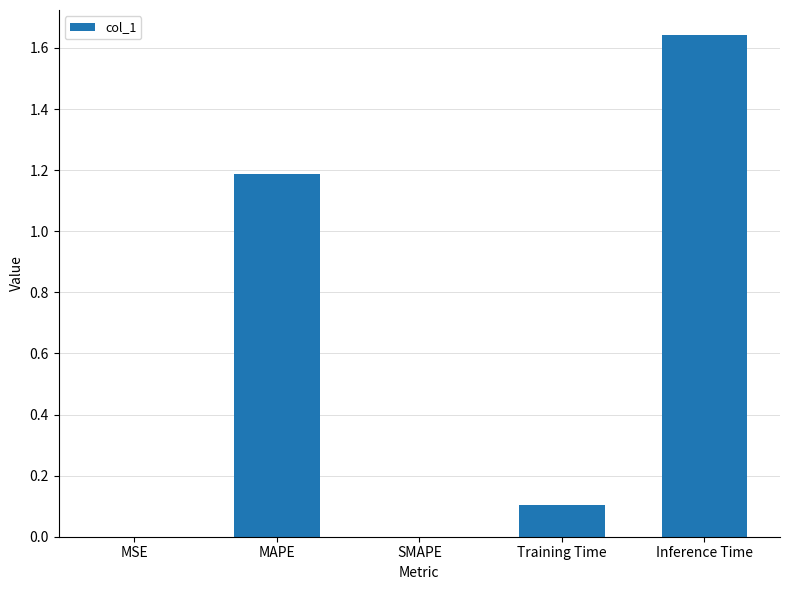

What is the sum of the values at Inference Time and Training Time?

1.7